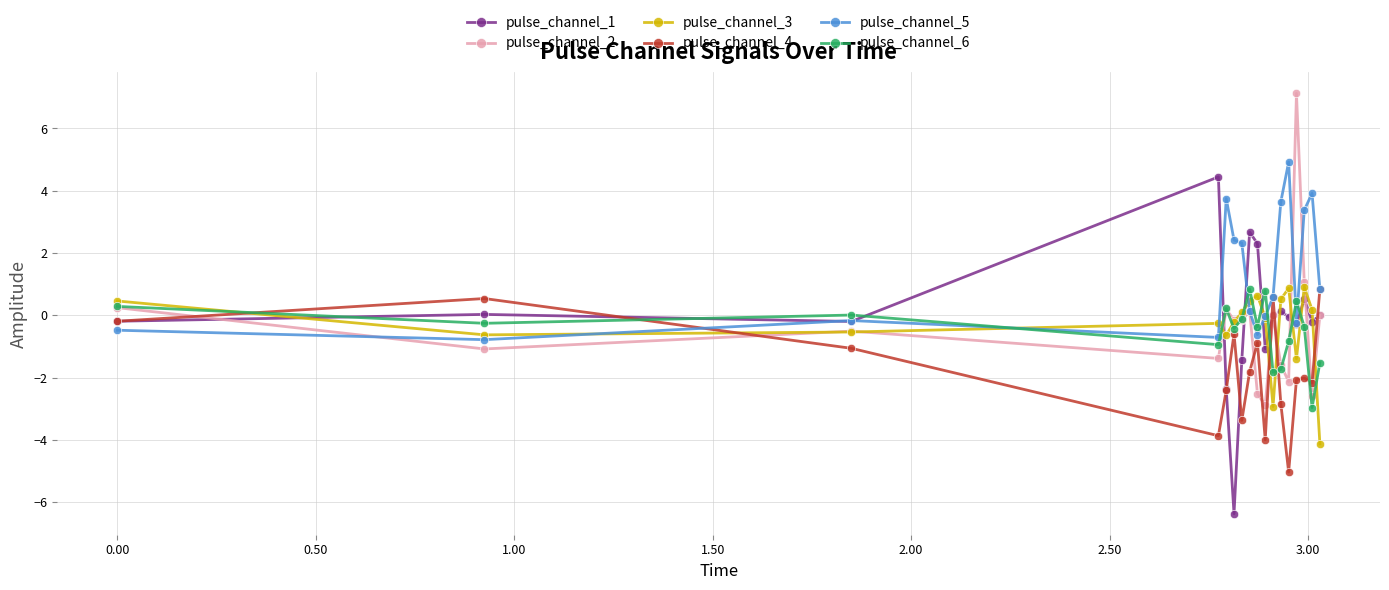

What are all the series names shown in the legend?

pulse_channel_1, pulse_channel_2, pulse_channel_3, pulse_channel_4, pulse_channel_5, pulse_channel_6